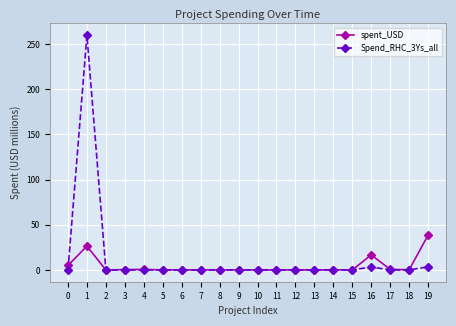

Rank the series by their maximum value, from highest to lowest.

Spend_RHC_3Ys_all, spent_USD